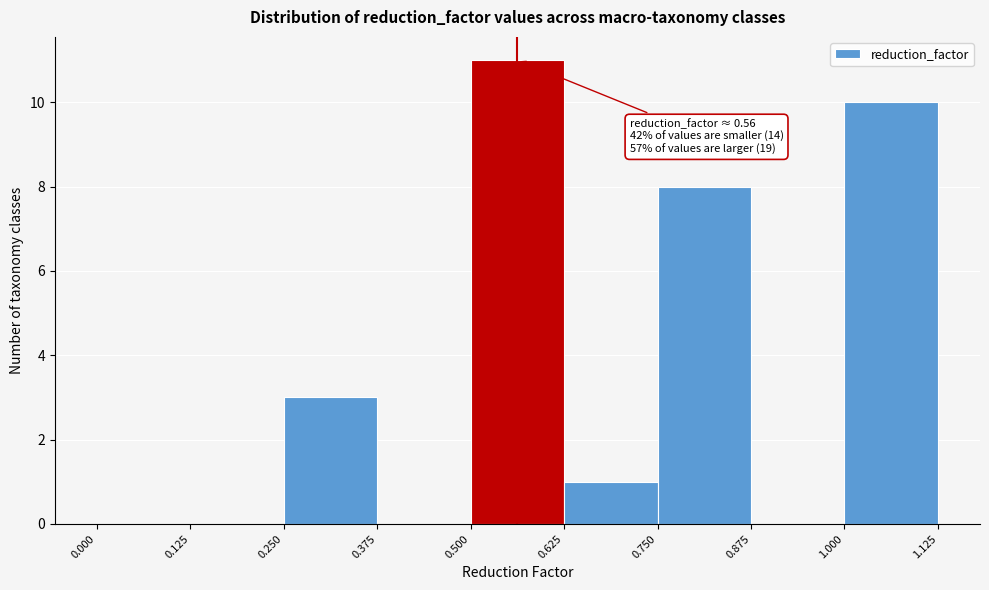

Over which range of the x-axis is the bar tallest?

0.500 to 0.625